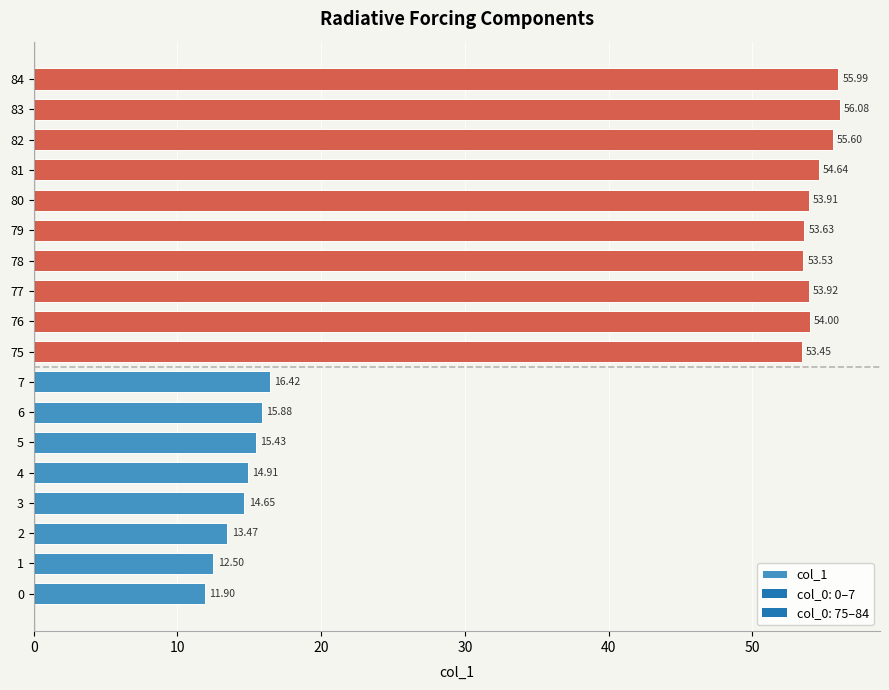

How many series are shown in this chart?

1